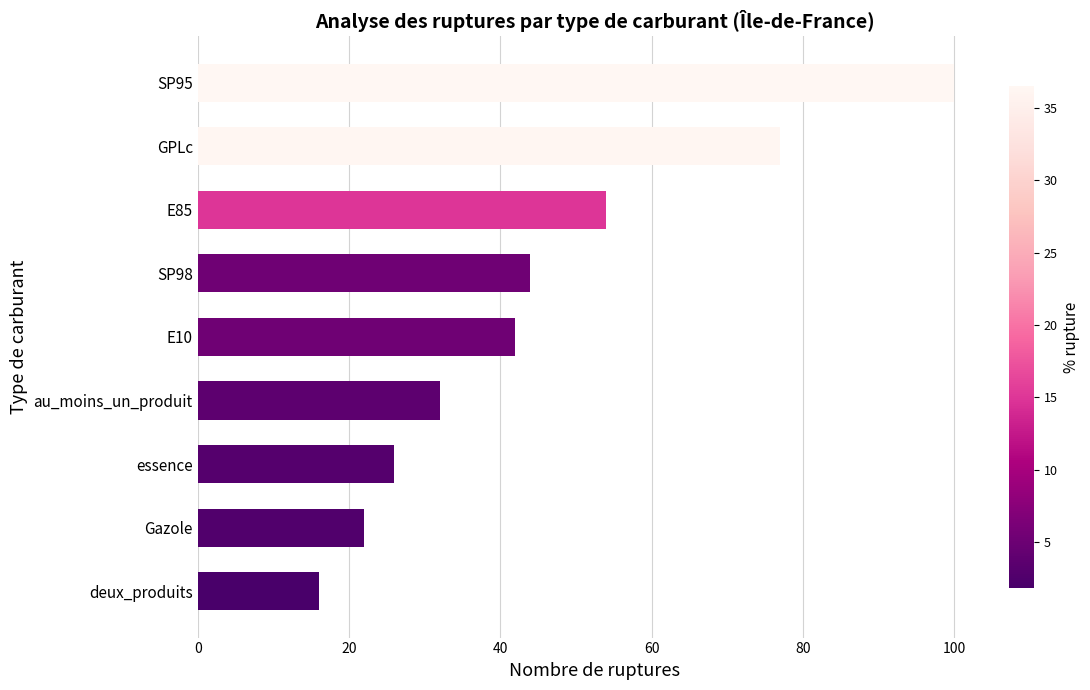

Where is the data nearest to the value 58?

E85